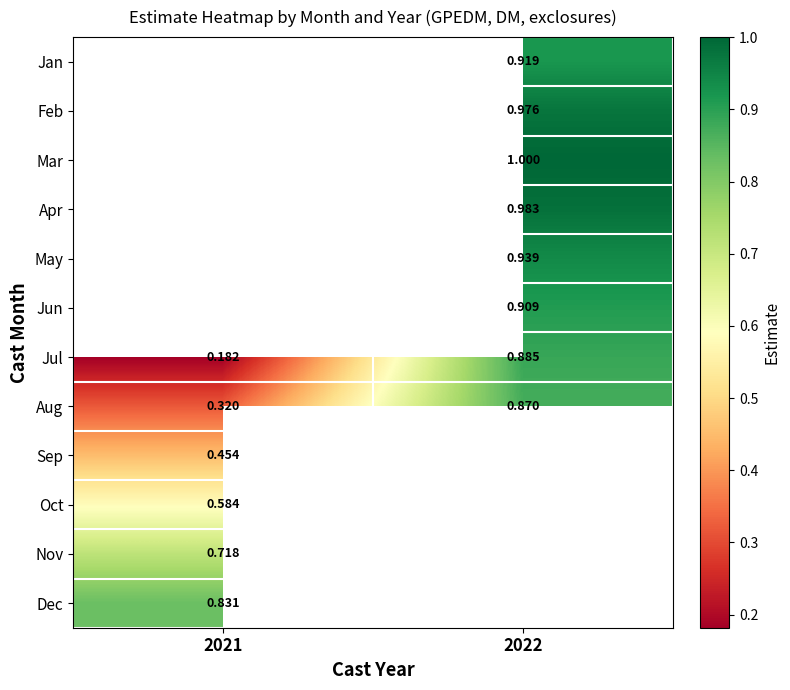

Is the value of Dec at 2021 greater than the value of Jan at 2022?

No